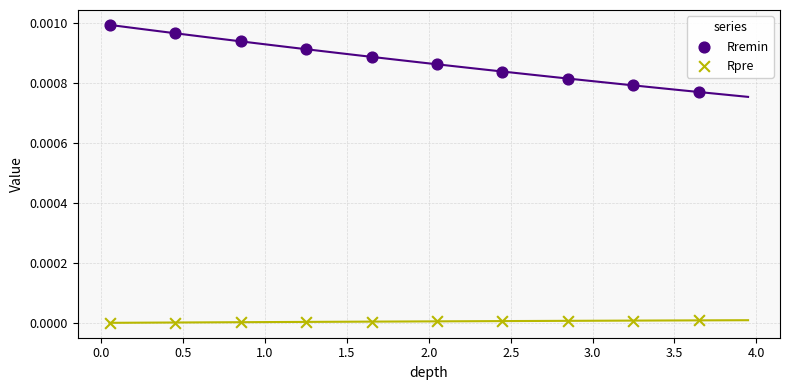

Across all data points, what is the range of X values (max minus min)?

3.6